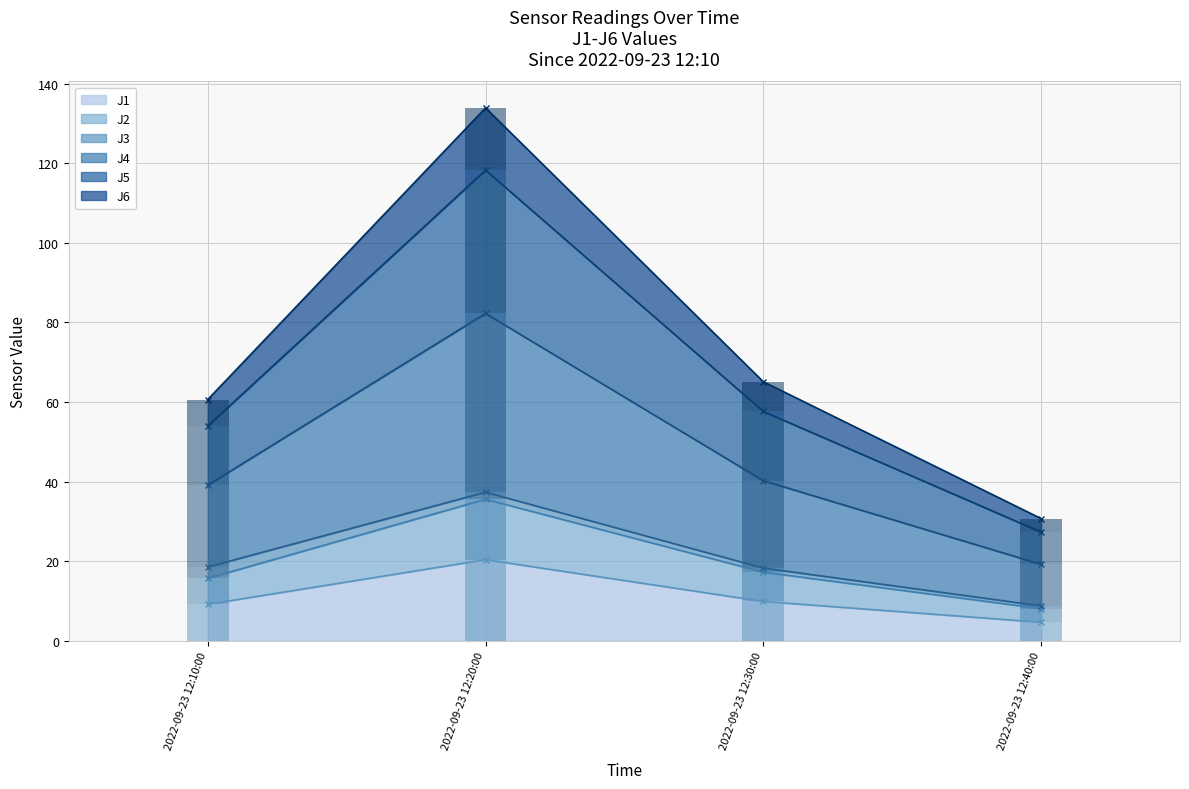

What is the total value across all series at 2022-09-23 12:30:00?

65.1